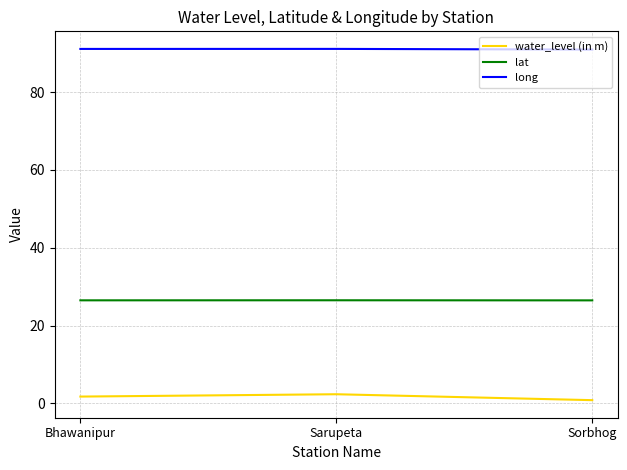

What position from the right is Sarupeta?

2